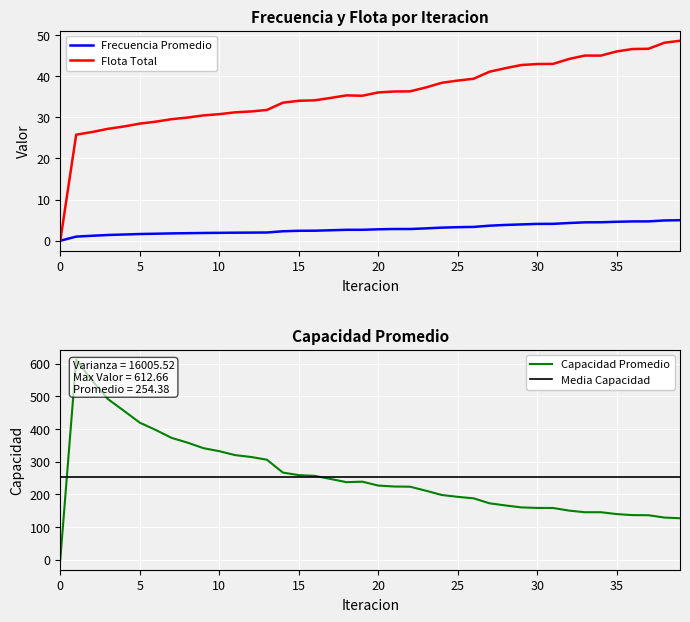

How many values in the Frecuencia Promedio series exceed 2?

26